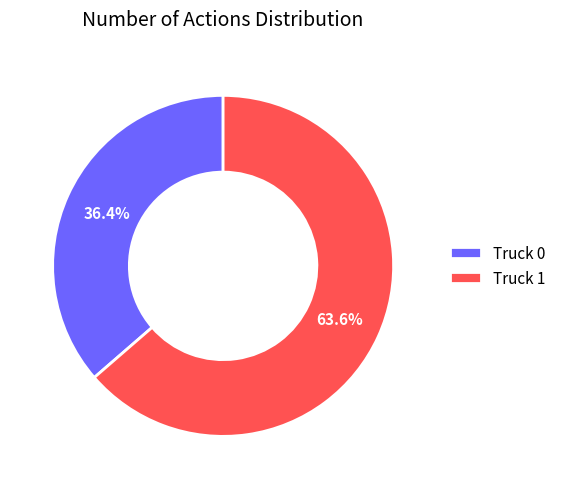

Does Truck 0 account for over 50% of the chart?

No